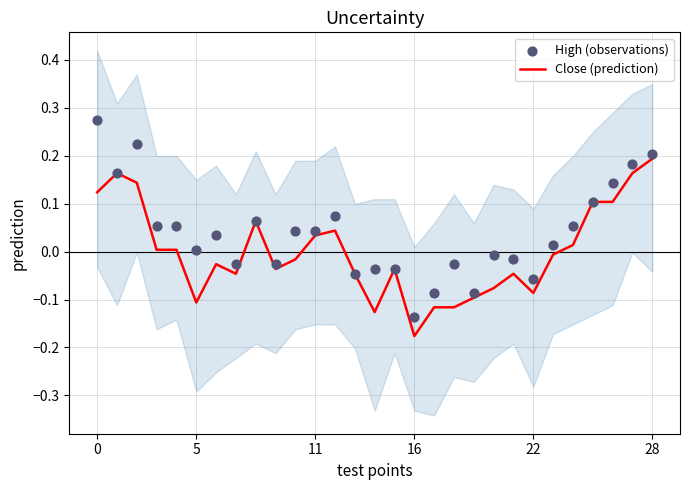

Which series has the largest Y range (max minus min)?

High (observations)